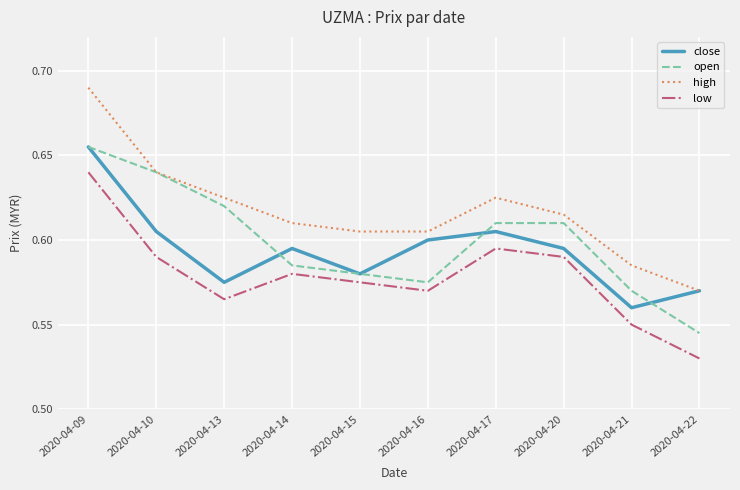

At which category does the chart reach its peak across all series?

2020-04-09